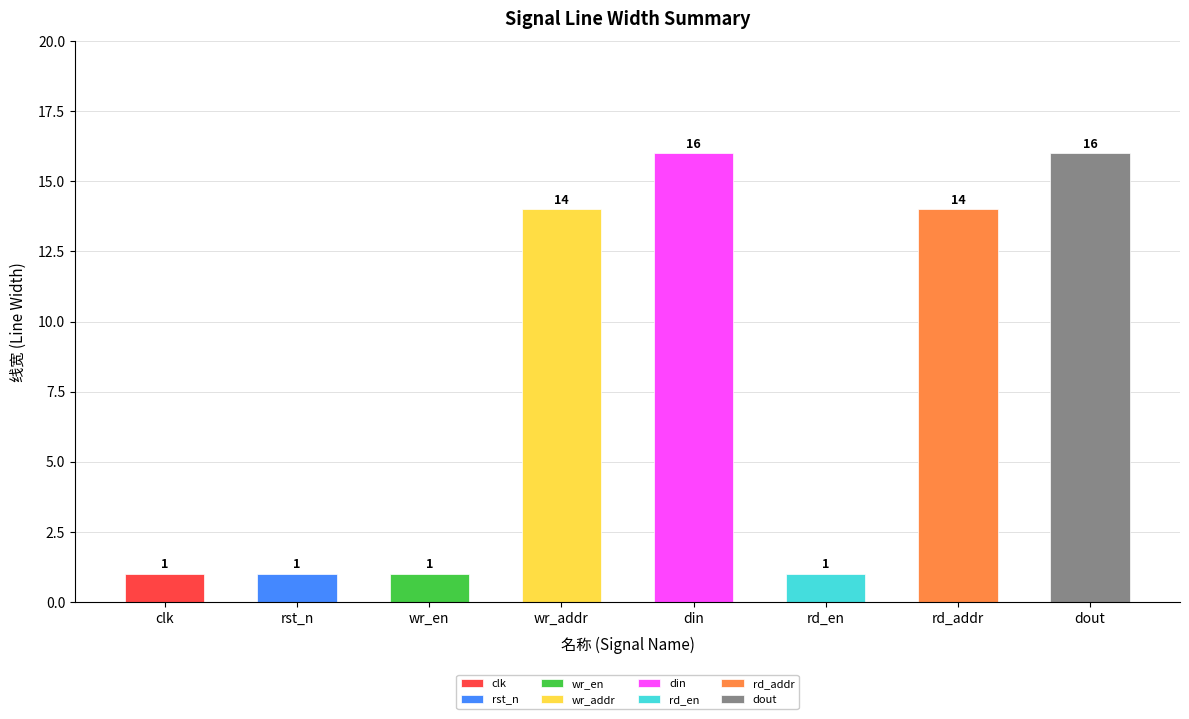

Rank the categories by value from highest to lowest.

din, dout, wr_addr, rd_addr, clk, rst_n, wr_en, rd_en